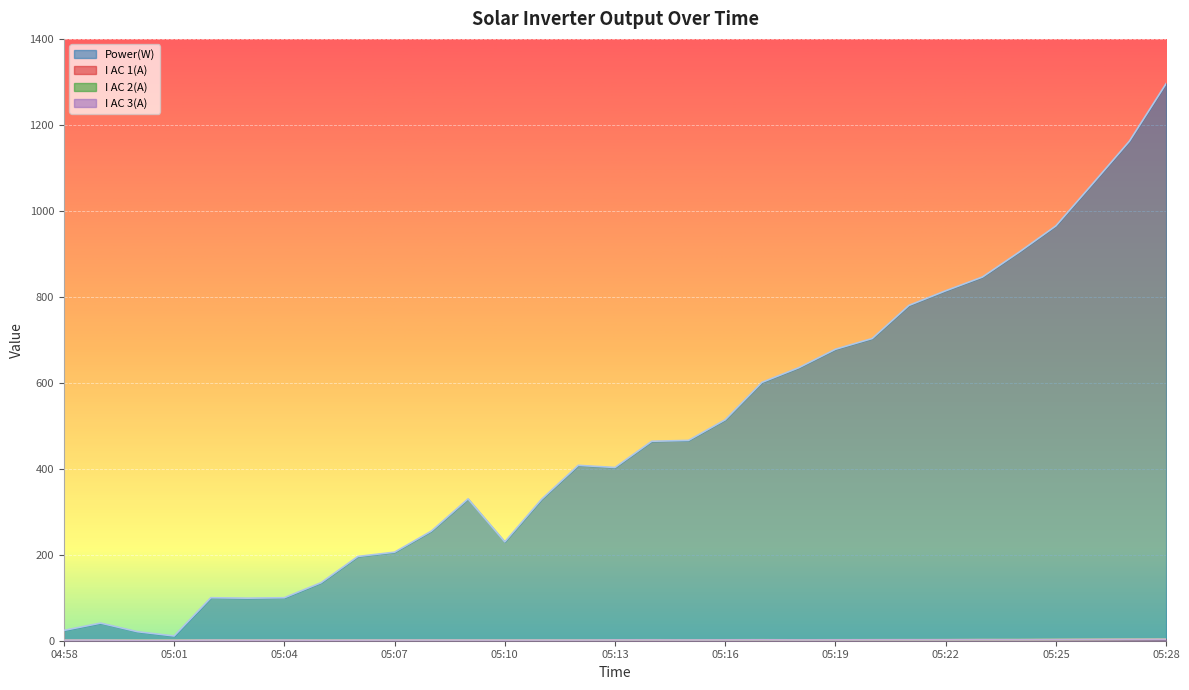

What position from the left is 05:04?

7